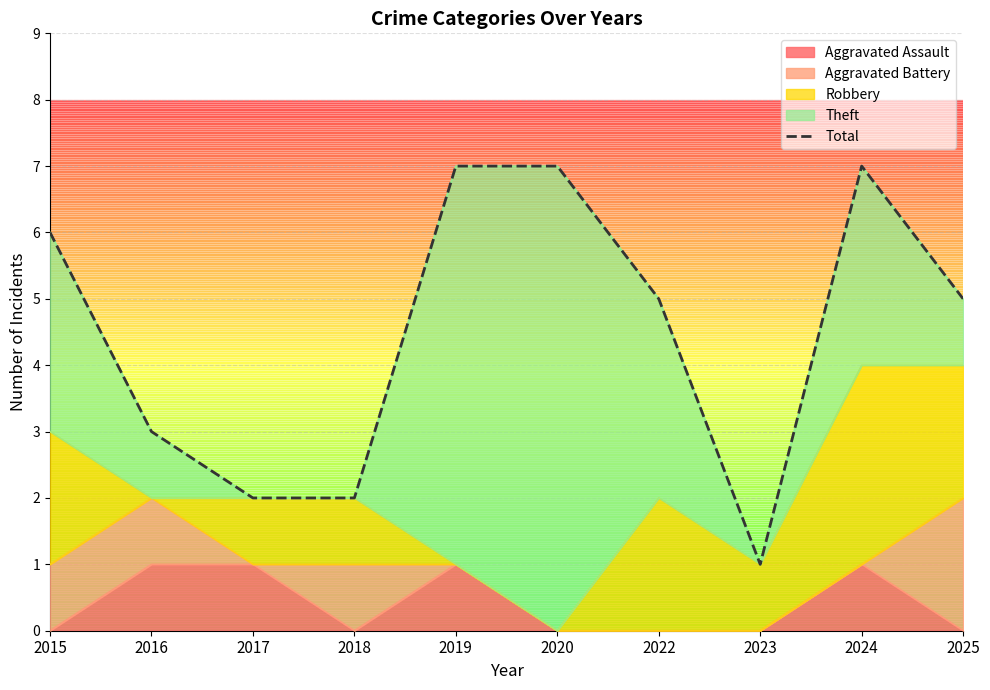

True or false: the data has more than 2 interior local peaks.

False